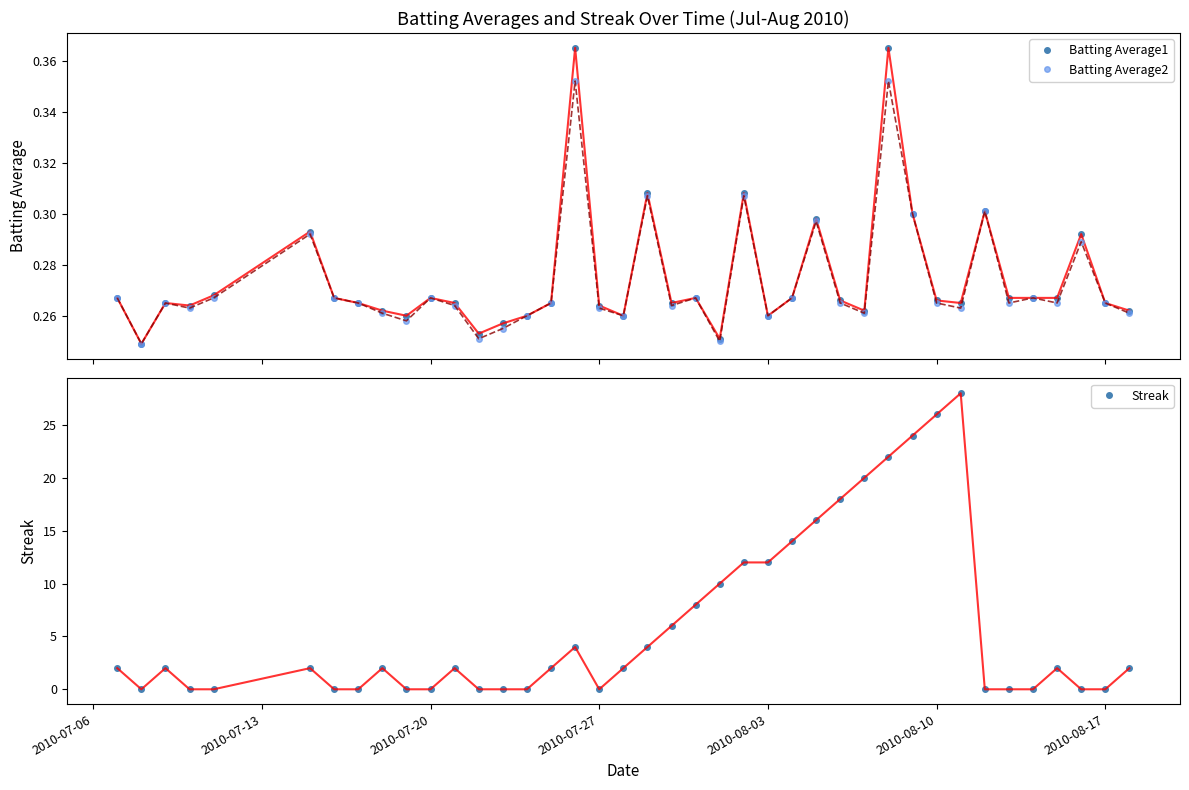

What is the difference between the maximum and minimum values in the Batting Average1 series?

0.1